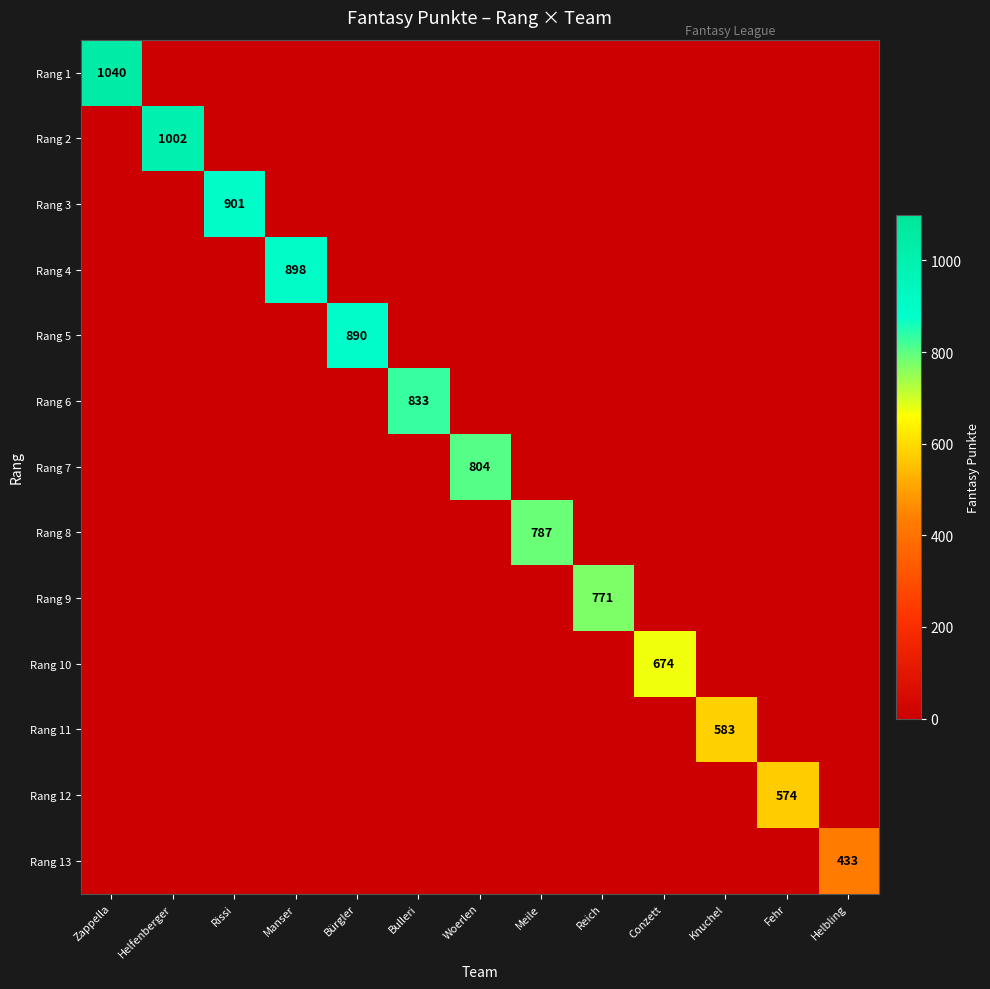

What is the average value of the Rang 9 series?

59